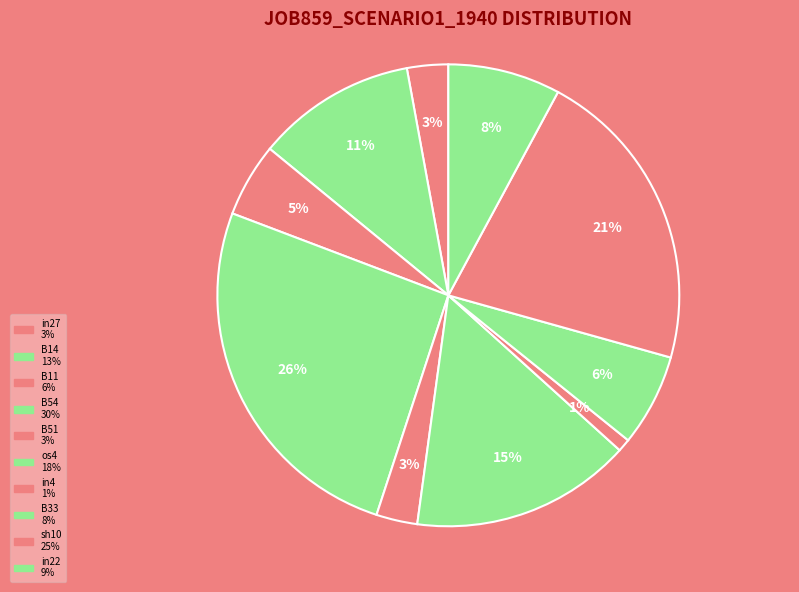

How many segments does this pie chart have?

10